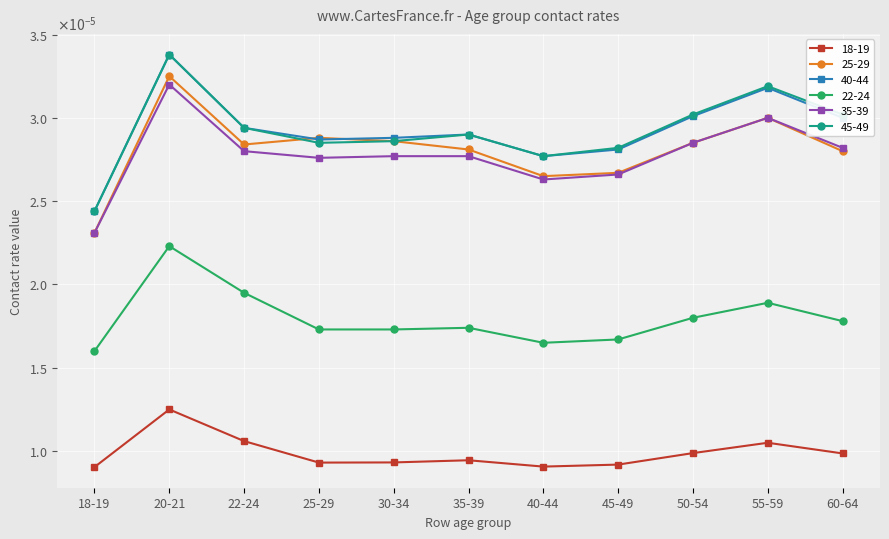

Does the chart have visible grid lines?

Yes